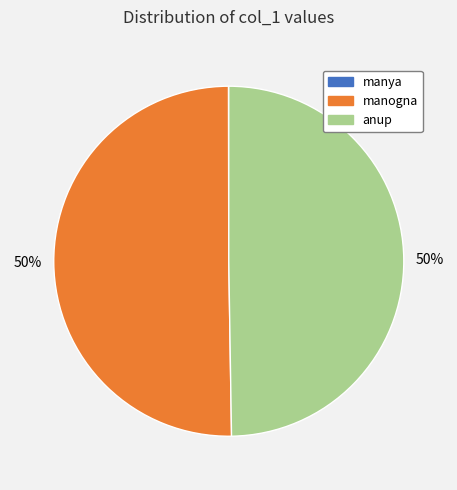

Approximately how many times larger is the value at anup compared to manogna?

1.0